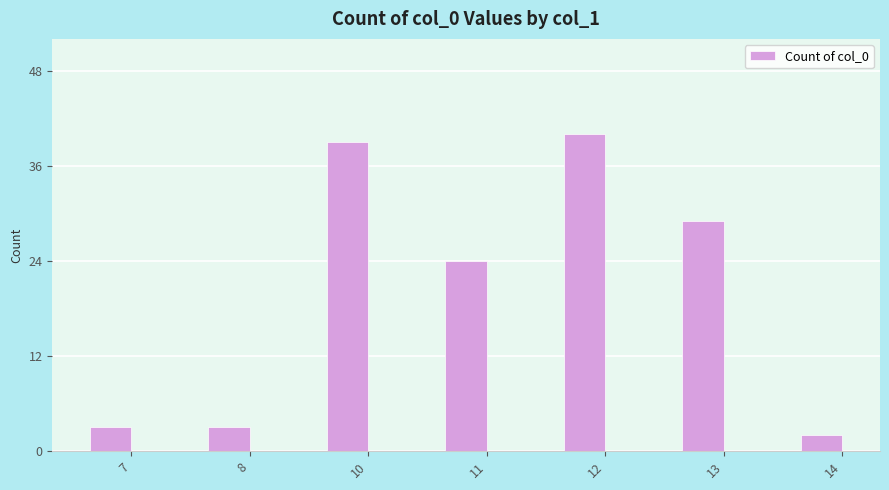

What is the value of the 7th bar from the left?

2